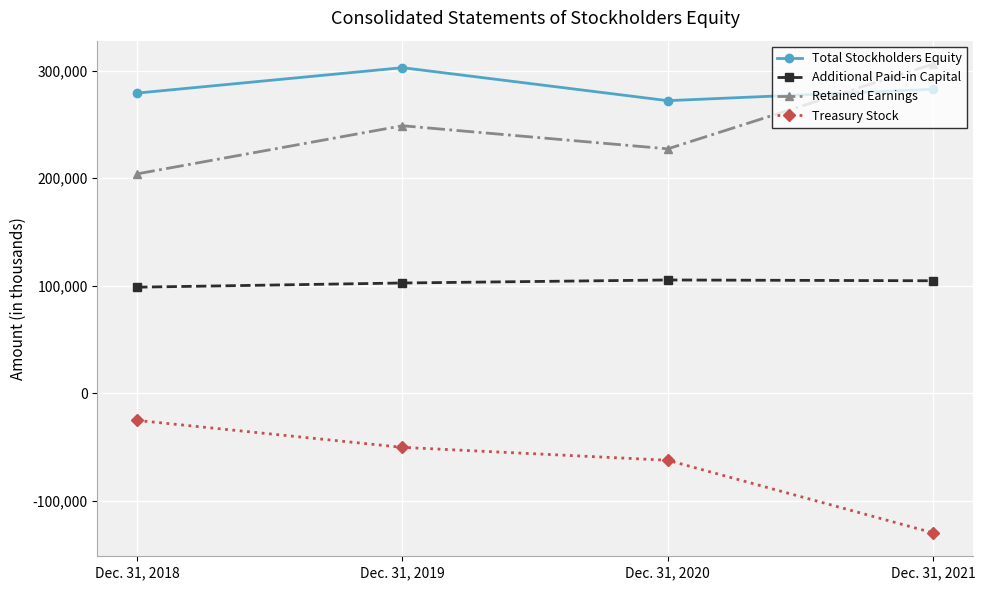

What is the lowest value of the Treasury Stock series?

-129530